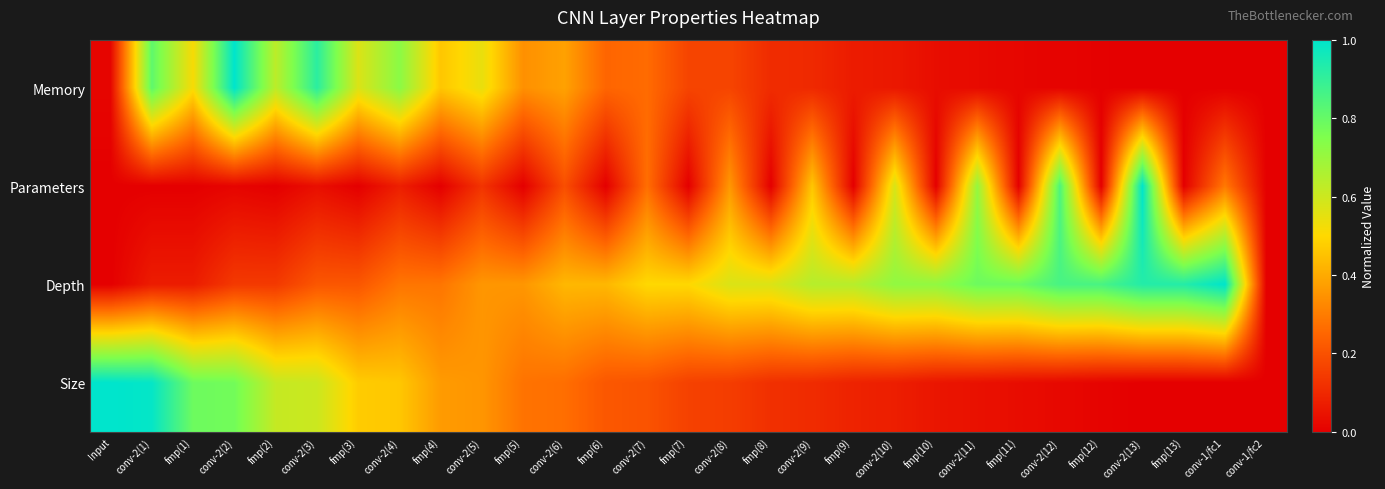

Reading left to right, extract all data points from this chart.

Memory: Input=0.0	conv-2(1)=0.8	fmp(1)=0.5	conv-2(2)=1.0	fmp(2)=0.6	conv-2(3)=0.9	fmp(3)=0.6	conv-2(4)=0.7	fmp(4)=0.5	conv-2(5)=0.5	fmp(5)=0.3	conv-2(6)=0.4	fmp(6)=0.2	conv-2(7)=0.3	fmp(7)=0.2	conv-2(8)=0.2	fmp(8)=0.1	conv-2(9)=0.1	fmp(9)=0.1	conv-2(10)=0.1	fmp(10)=0.0	conv-2(11)=0.0	fmp(11)=0.0	conv-2(12)=0.0	fmp(12)=0.0	conv-2(13)=0.0	fmp(13)=0.0	conv-1/fc1=0.0	conv-1/fc2=0.0
Parameters: Input=0.0	conv-2(1)=0.0	fmp(1)=0.0	conv-2(2)=0.0	fmp(2)=0.0	conv-2(3)=0.0	fmp(3)=0.0	conv-2(4)=0.1	fmp(4)=0.0	conv-2(5)=0.1	fmp(5)=0.0	conv-2(6)=0.2	fmp(6)=0.0	conv-2(7)=0.3	fmp(7)=0.0	conv-2(8)=0.4	fmp(8)=0.0	conv-2(9)=0.5	fmp(9)=0.0	conv-2(10)=0.6	fmp(10)=0.0	conv-2(11)=0.7	fmp(11)=0.0	conv-2(12)=0.8	fmp(12)=0.0	conv-2(13)=1.0	fmp(13)=0.0	conv-1/fc1=0.3	conv-1/fc2=0.0
Depth: Input=0.0	conv-2(1)=0.1	fmp(1)=0.1	conv-2(2)=0.1	fmp(2)=0.1	conv-2(3)=0.2	fmp(3)=0.2	conv-2(4)=0.3	fmp(4)=0.3	conv-2(5)=0.4	fmp(5)=0.4	conv-2(6)=0.4	fmp(6)=0.4	conv-2(7)=0.5	fmp(7)=0.5	conv-2(8)=0.6	fmp(8)=0.6	conv-2(9)=0.6	fmp(9)=0.6	conv-2(10)=0.7	fmp(10)=0.7	conv-2(11)=0.8	fmp(11)=0.8	conv-2(12)=0.9	fmp(12)=0.9	conv-2(13)=0.9	fmp(13)=0.9	conv-1/fc1=1.0	conv-1/fc2=0.0
Size: Input=1.0	conv-2(1)=1.0	fmp(1)=0.8	conv-2(2)=0.8	fmp(2)=0.6	conv-2(3)=0.6	fmp(3)=0.5	conv-2(4)=0.5	fmp(4)=0.4	conv-2(5)=0.4	fmp(5)=0.3	conv-2(6)=0.3	fmp(6)=0.2	conv-2(7)=0.2	fmp(7)=0.2	conv-2(8)=0.2	fmp(8)=0.1	conv-2(9)=0.1	fmp(9)=0.1	conv-2(10)=0.1	fmp(10)=0.1	conv-2(11)=0.0	fmp(11)=0.0	conv-2(12)=0.0	fmp(12)=0.0	conv-2(13)=0.0	fmp(13)=0.0	conv-1/fc1=0.0	conv-1/fc2=0.0